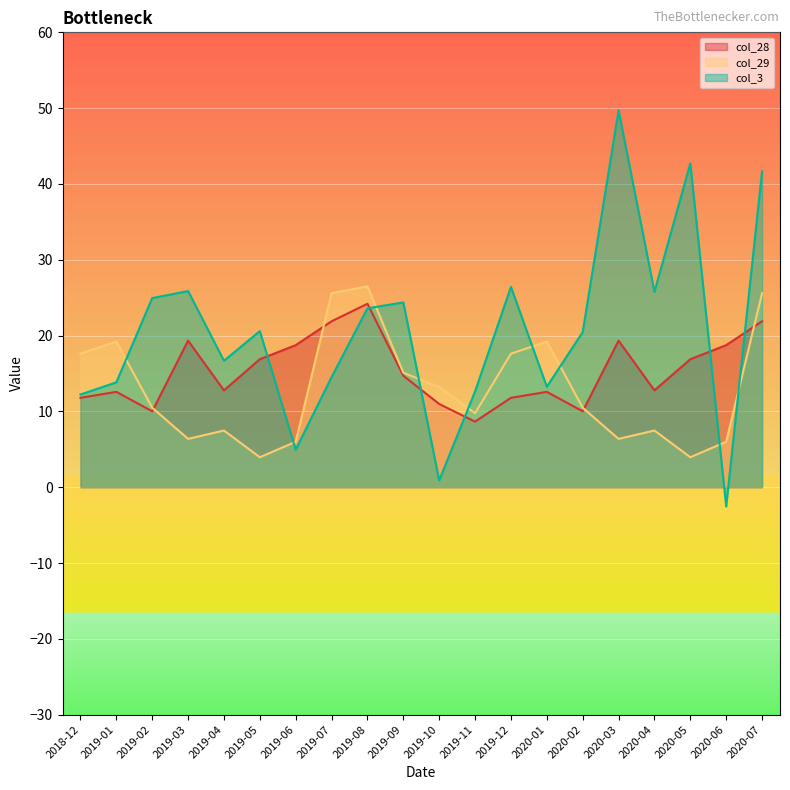

What is the difference between the second highest and second lowest values in the col_3 series?

41.8